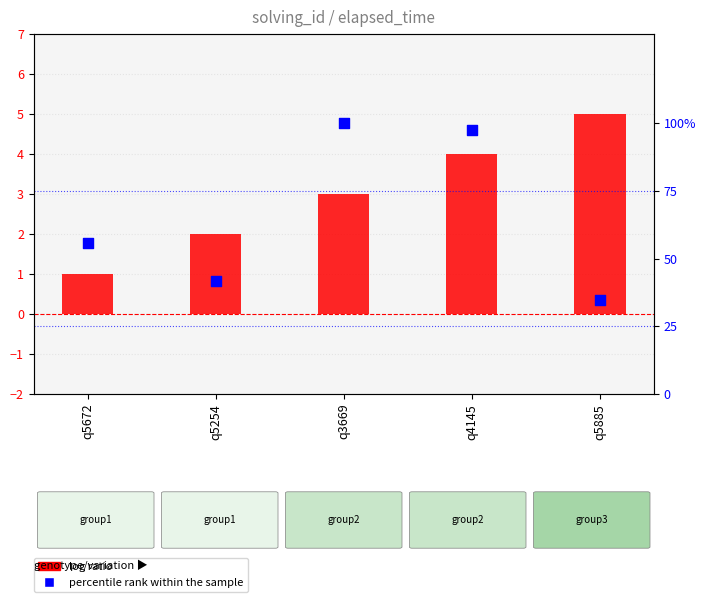

Is the value of log ratio at q5672 greater than the value of percentile rank within the sample at q5885?

No